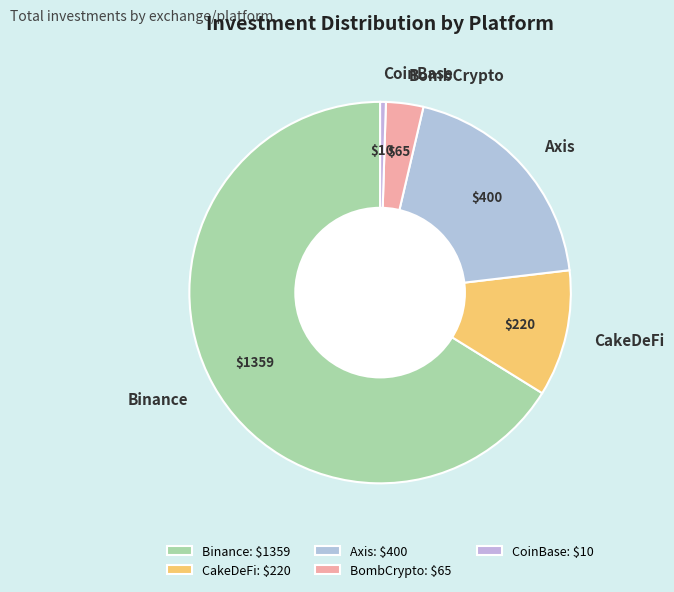

The CoinBase slice represents 11% of the pie. True or false?

False